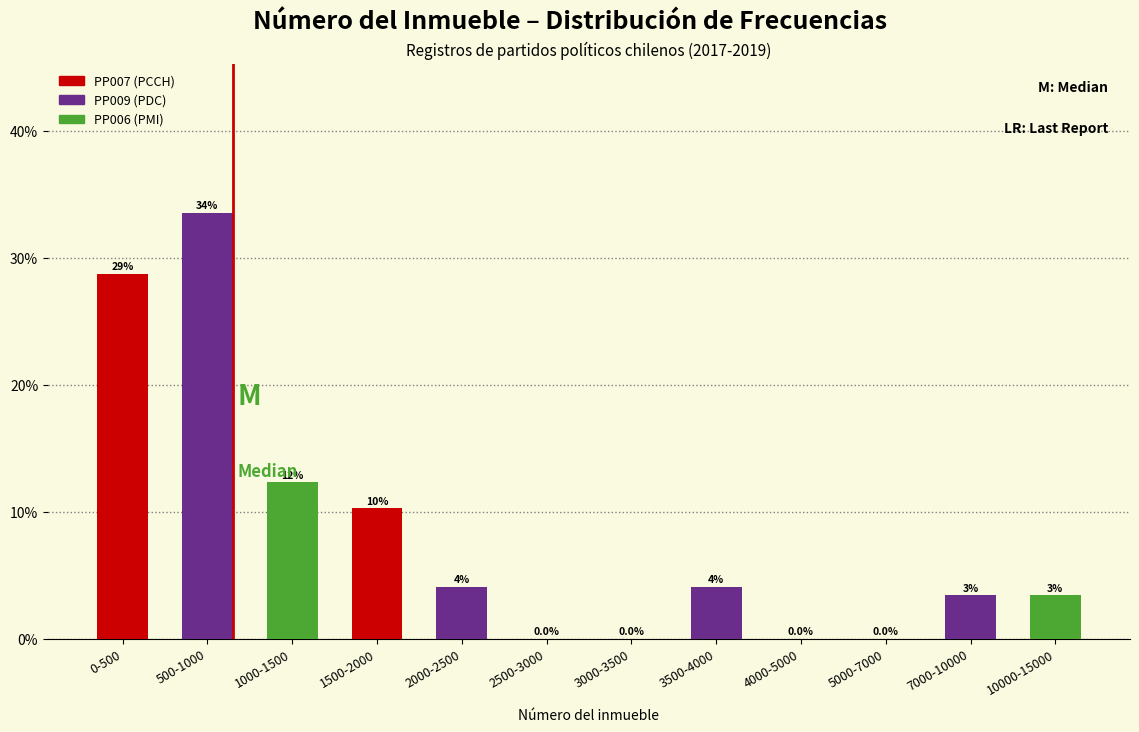

What are all the series names shown in the legend?

PP007 (PCCH), PP009 (PDC), PP006 (PMI)